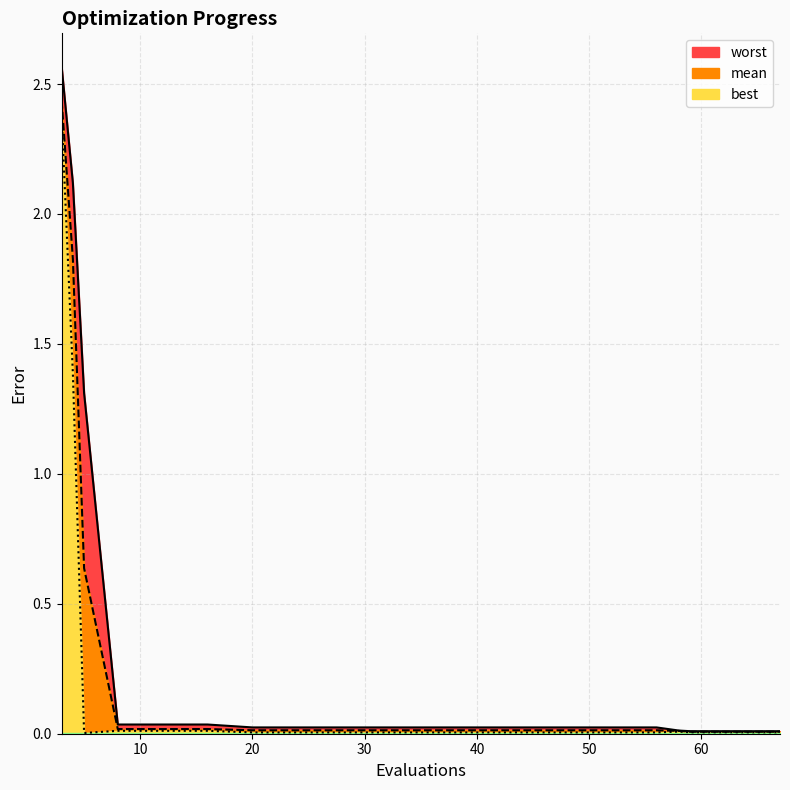

How many interior local peaks does the best series have?

1